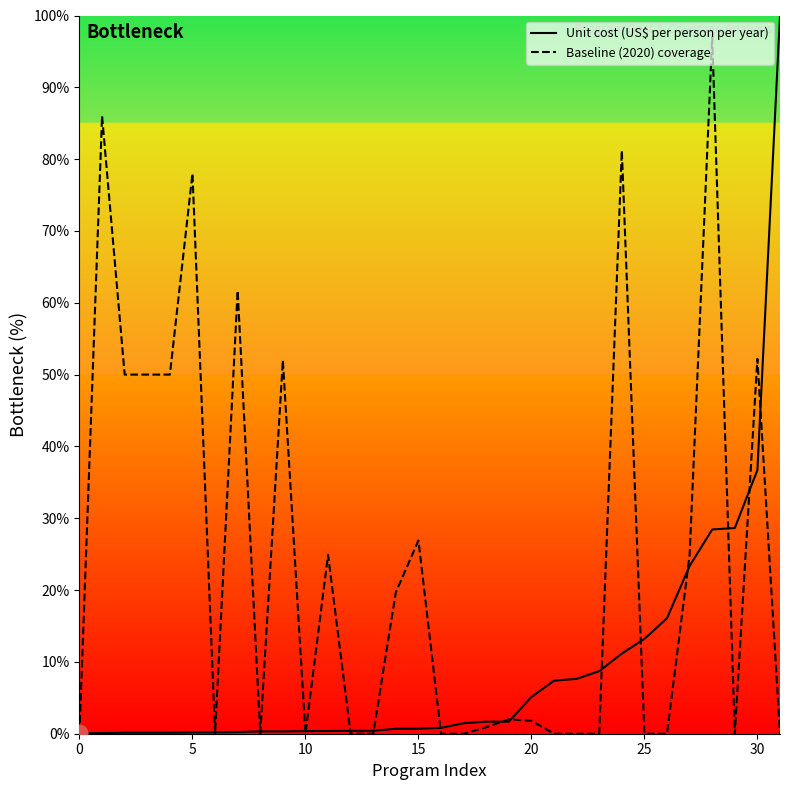

Rank the series by their average value, from lowest to highest.

Unit cost (US$ per person per year), Baseline (2020) coverage